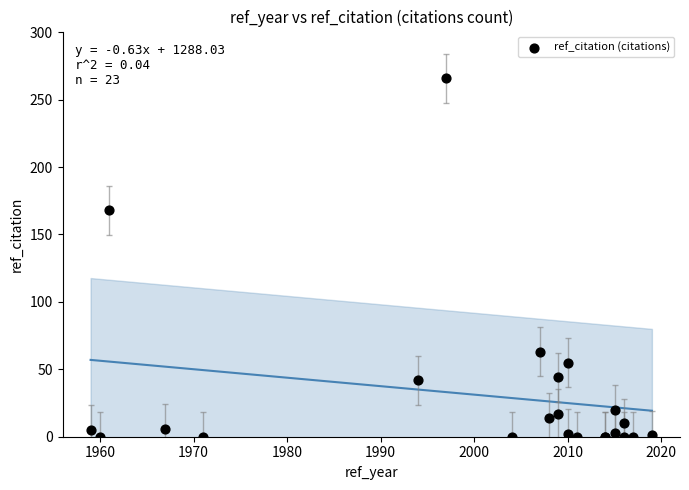

What Y value in the scatter plot is closest to 133?

168